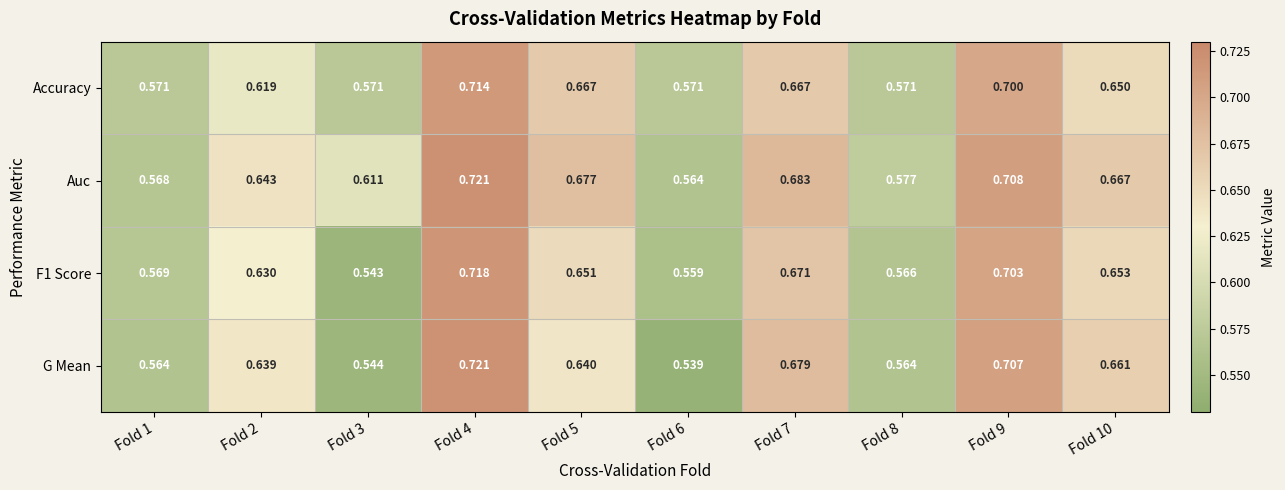

Which series has the largest range (max minus min)?

G Mean